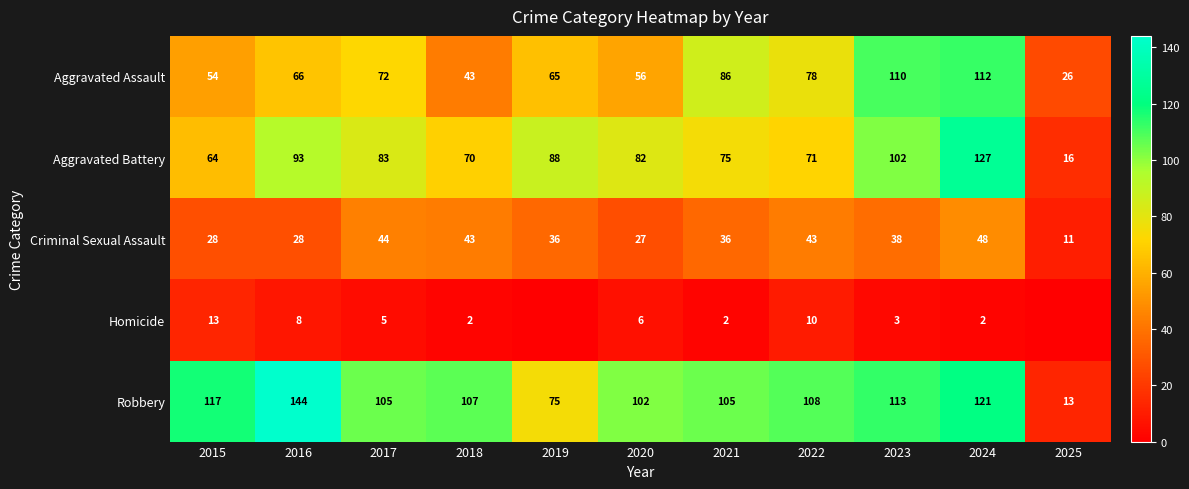

True or false: Homicide has a value of 6 at 2020.

True